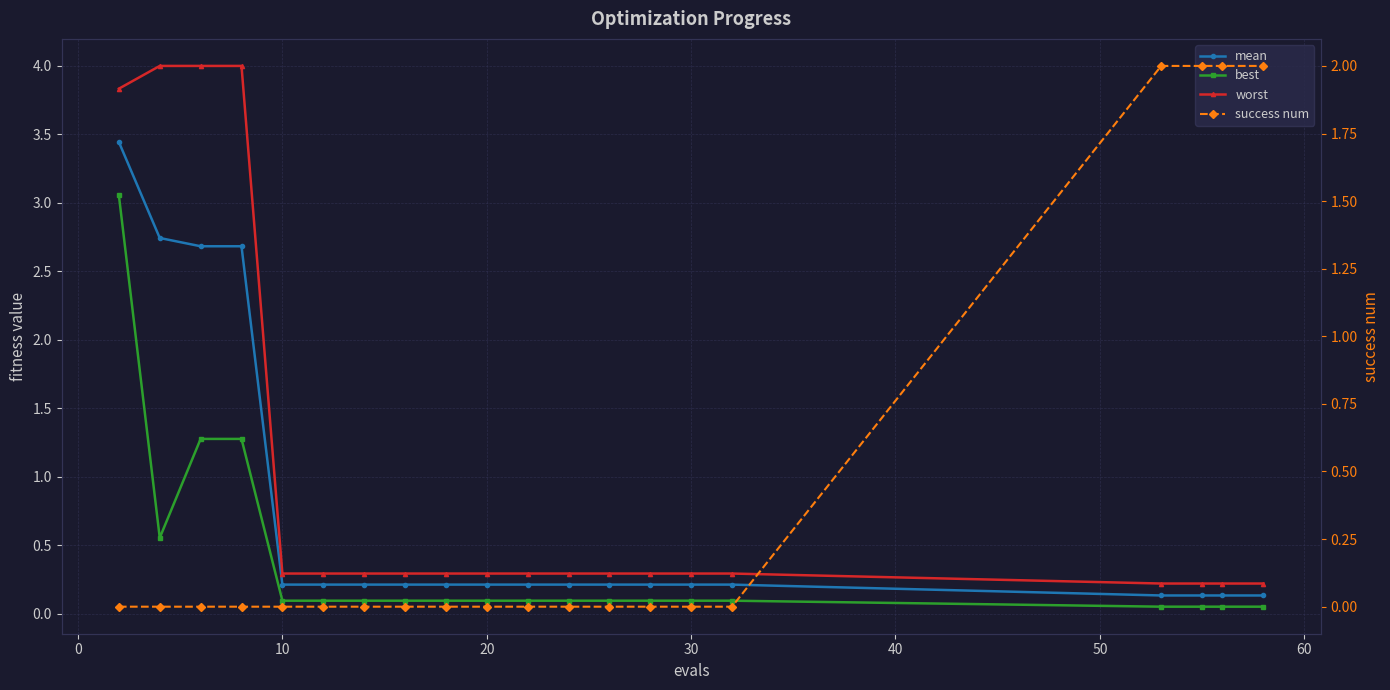

True or false: mean has a value of 0.1 at 10.

False